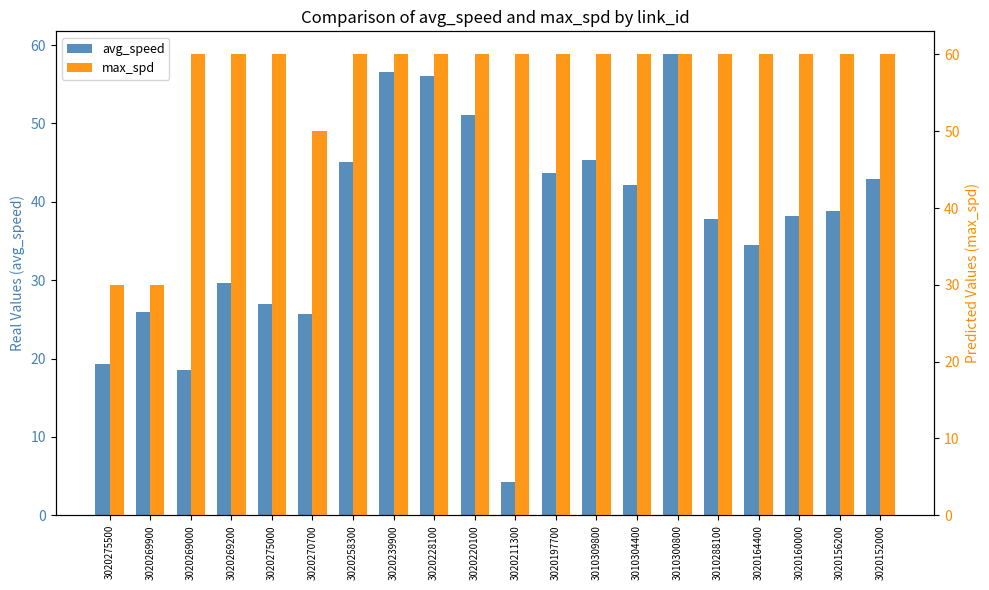

How many bars are there in total?

40